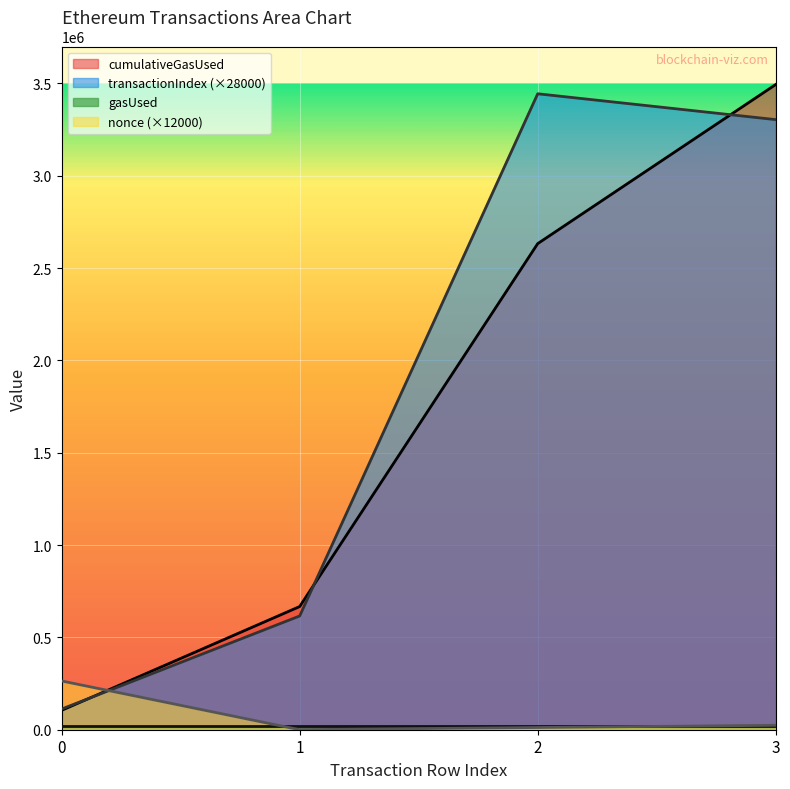

True or false: nonce (×12000) has a value of 264000 at 0.

True